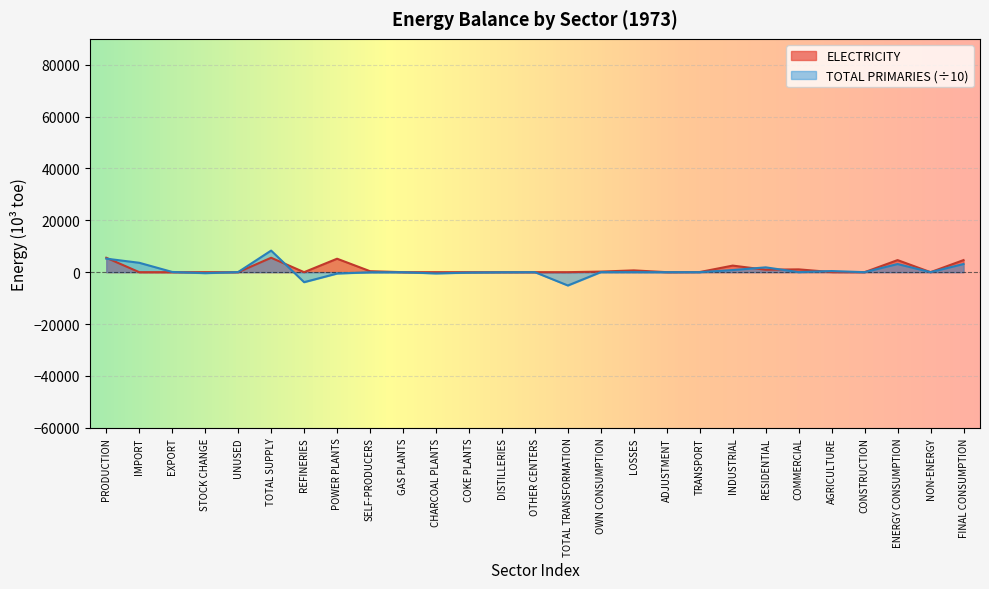

What is the maximum value shown in the chart?

8325.2